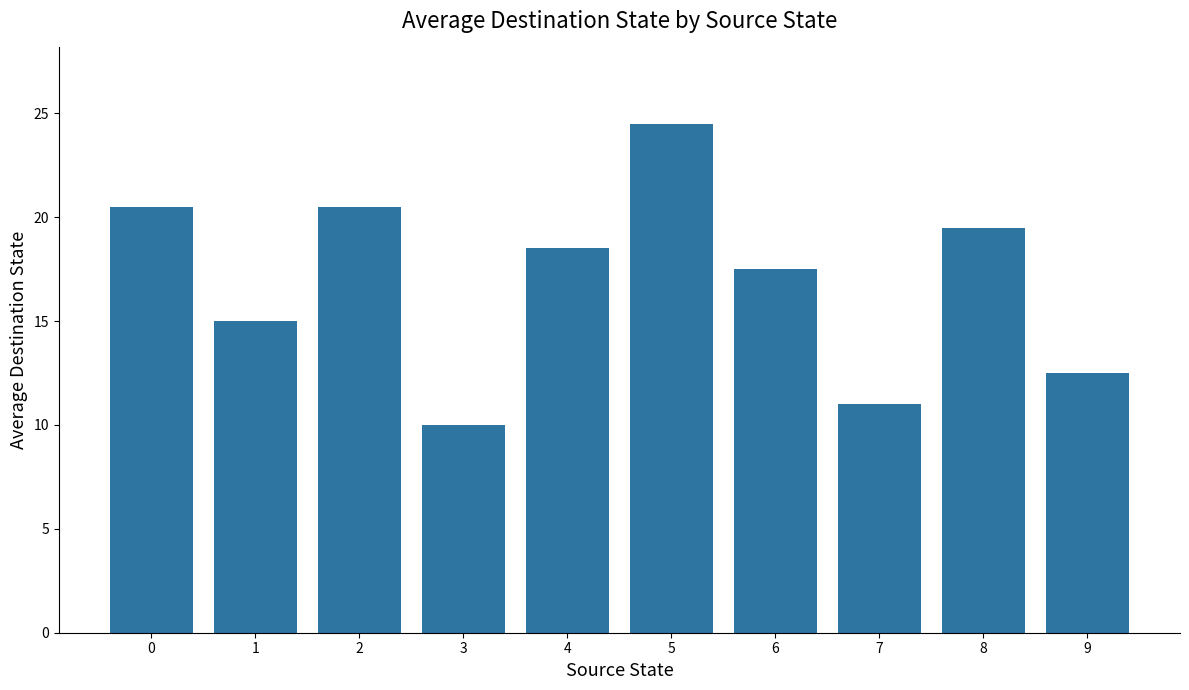

Reading right to left, what are all the values shown in this chart?

12.5	19.5	11.0	17.5	24.5	18.5	10.0	20.5	15.0	20.5